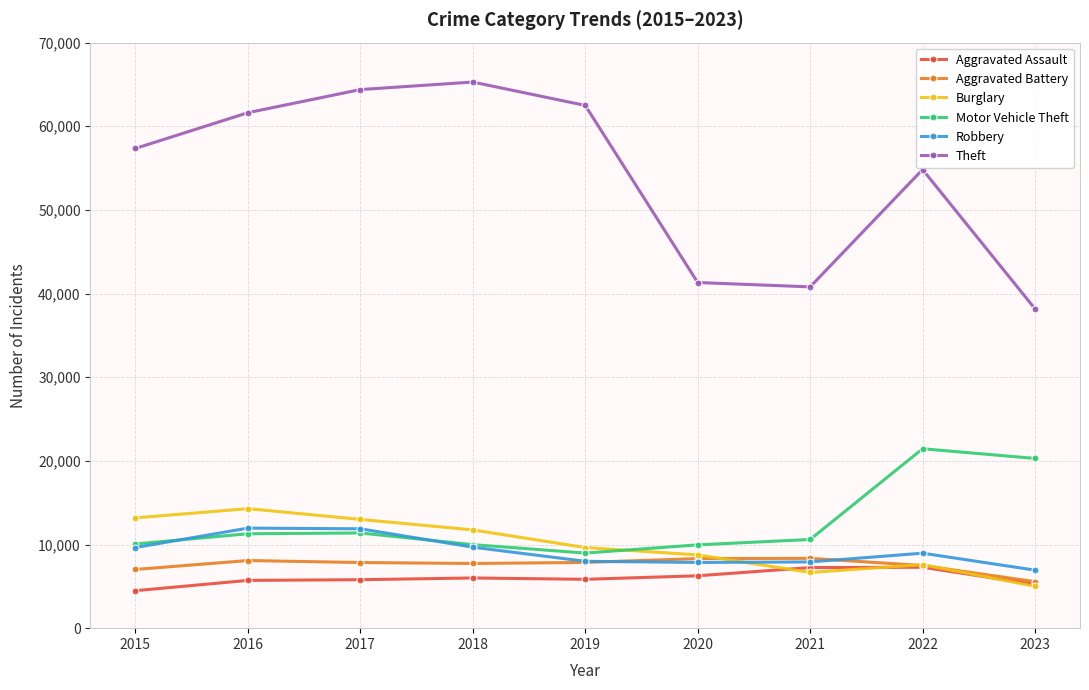

True or false: Aggravated Battery has a value of 7857 at 2019.

True